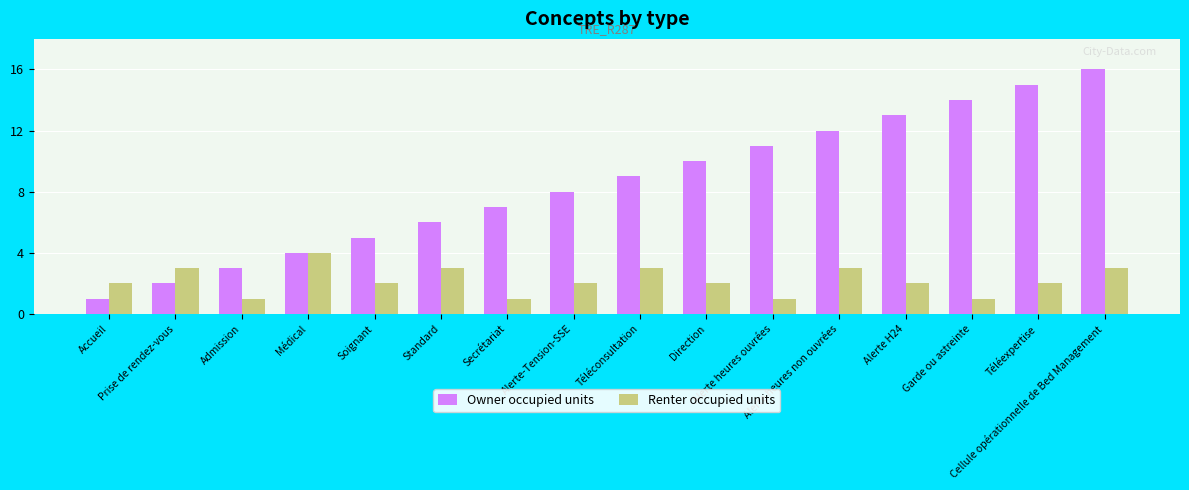

Which series has the widest spread of values?

Owner occupied units